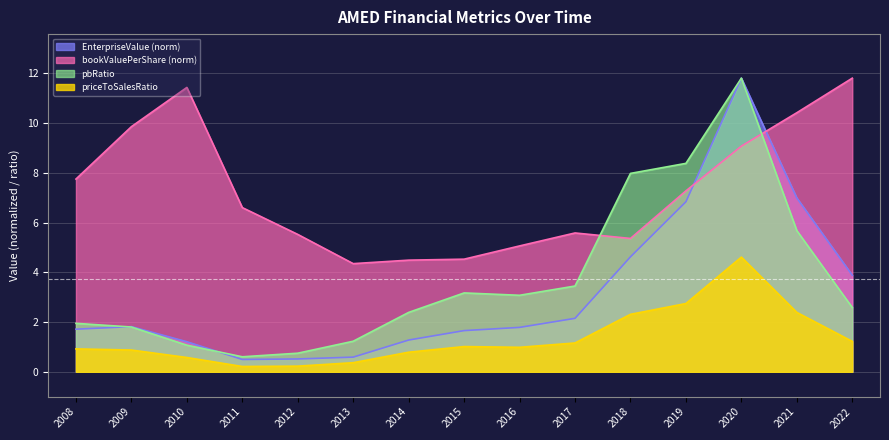

Between 2009 and 2016, which series saw the biggest shift?

bookValuePerShare (norm)